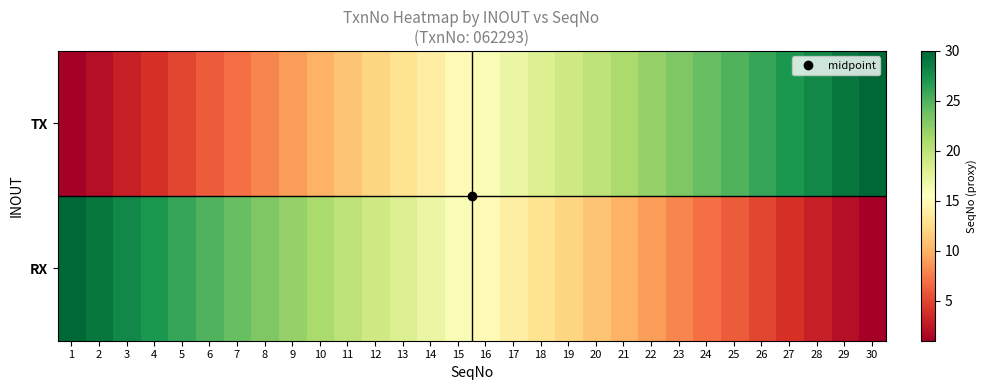

Count the number of categories in the chart.

30